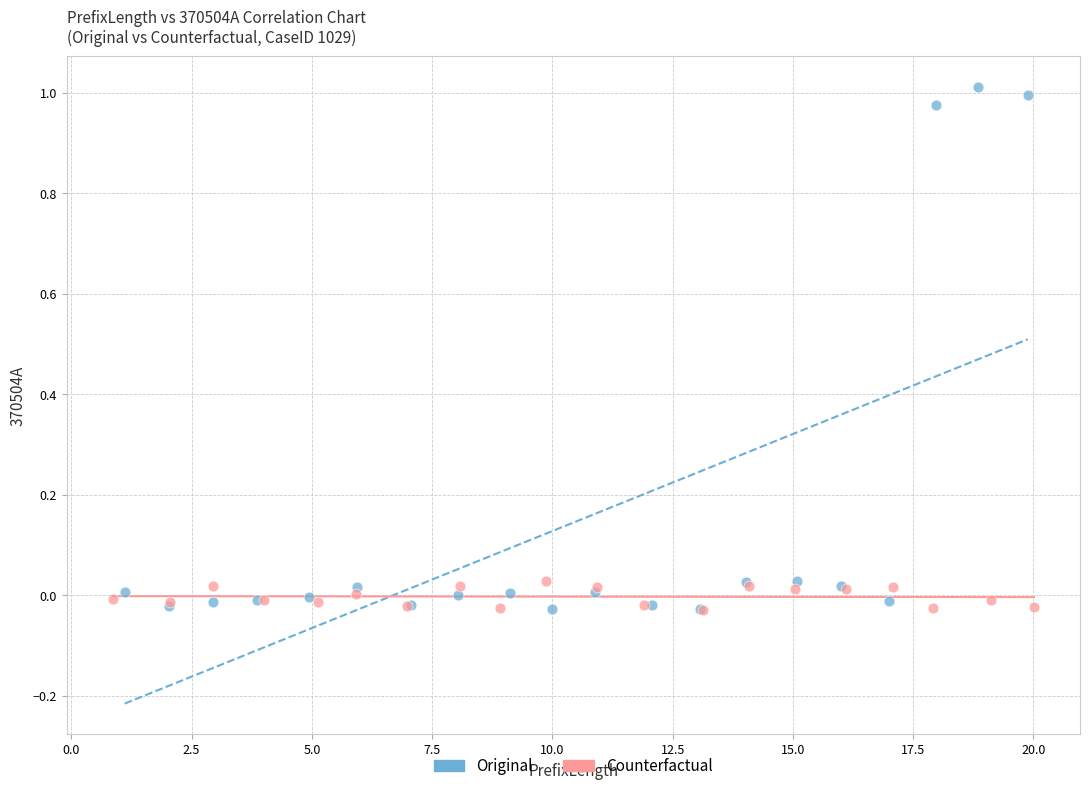

Which series contains the highest Y value?

Original